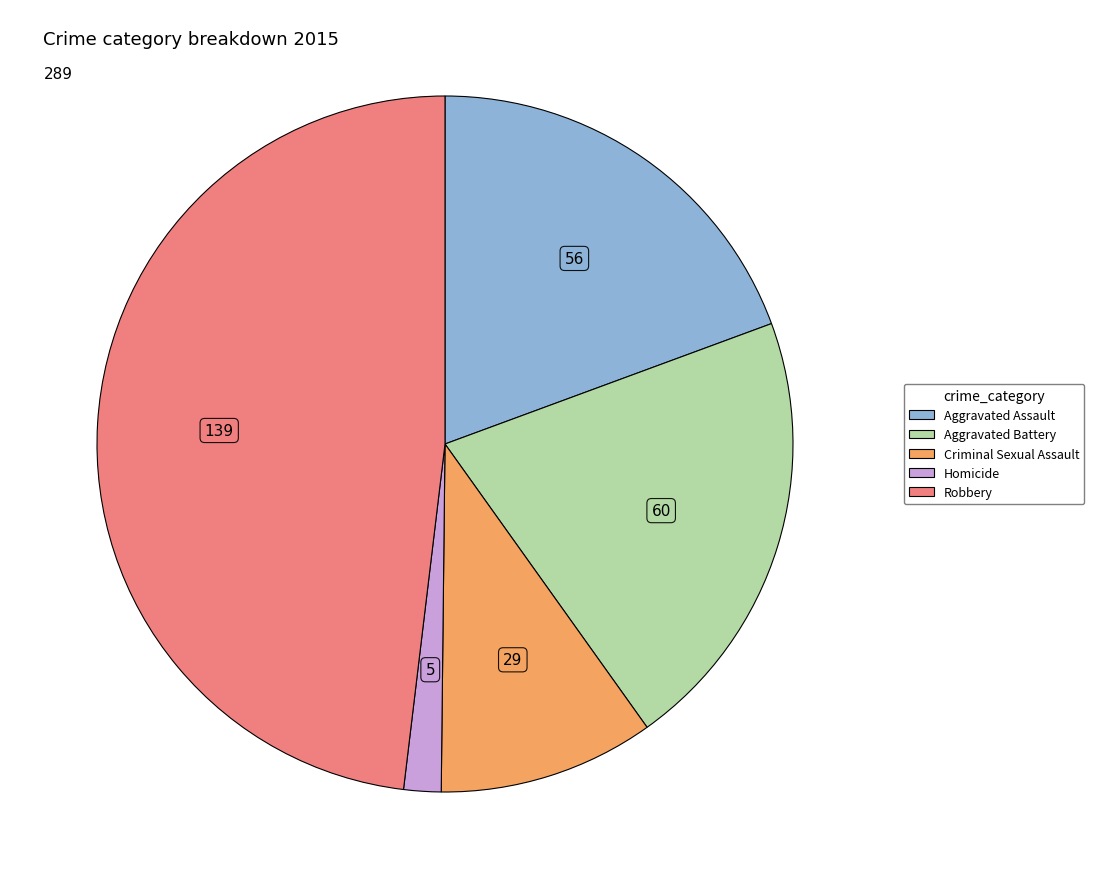

The Criminal Sexual Assault slice represents 23% of the pie. True or false?

False